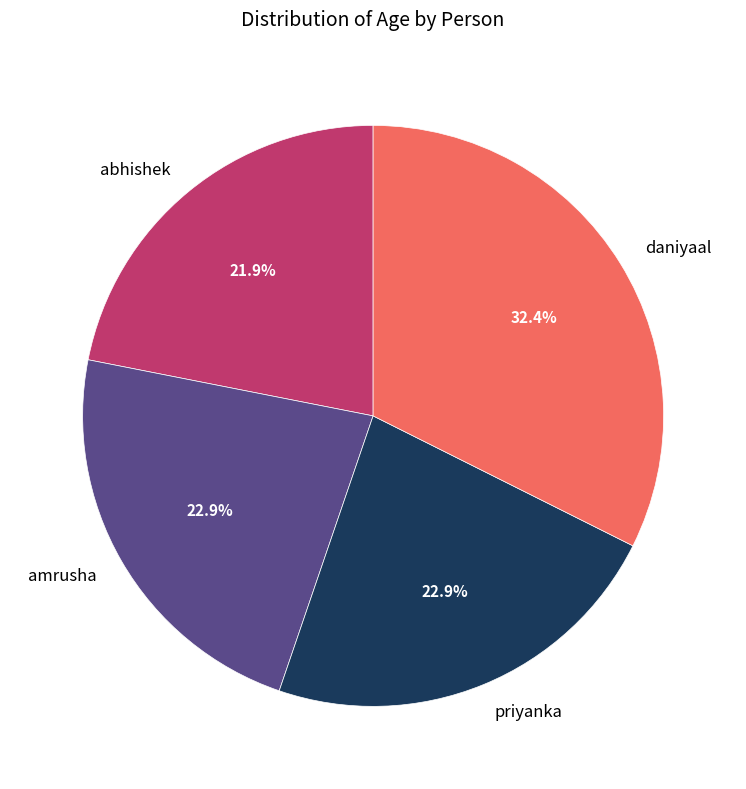

To the nearest percent, what is the difference between the largest and smallest slice percentages?

10%